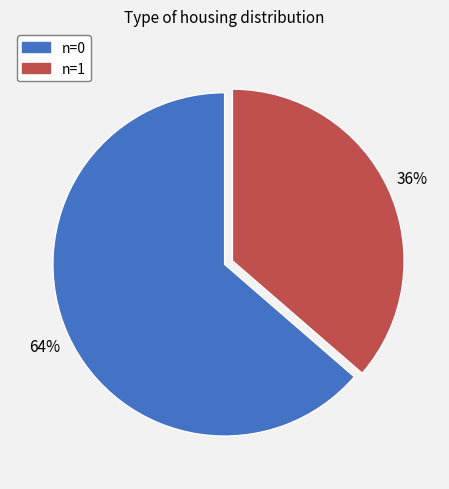

How many slices are in this pie chart?

2